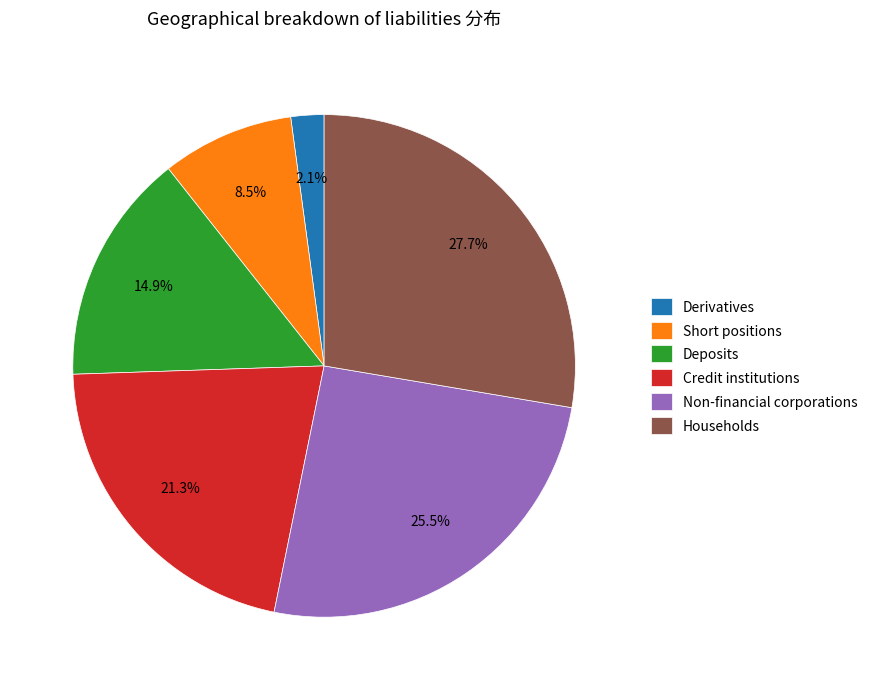

Rank the categories by value from lowest to highest.

Derivatives, Short positions, Deposits, Credit institutions, Non-financial corporations, Households